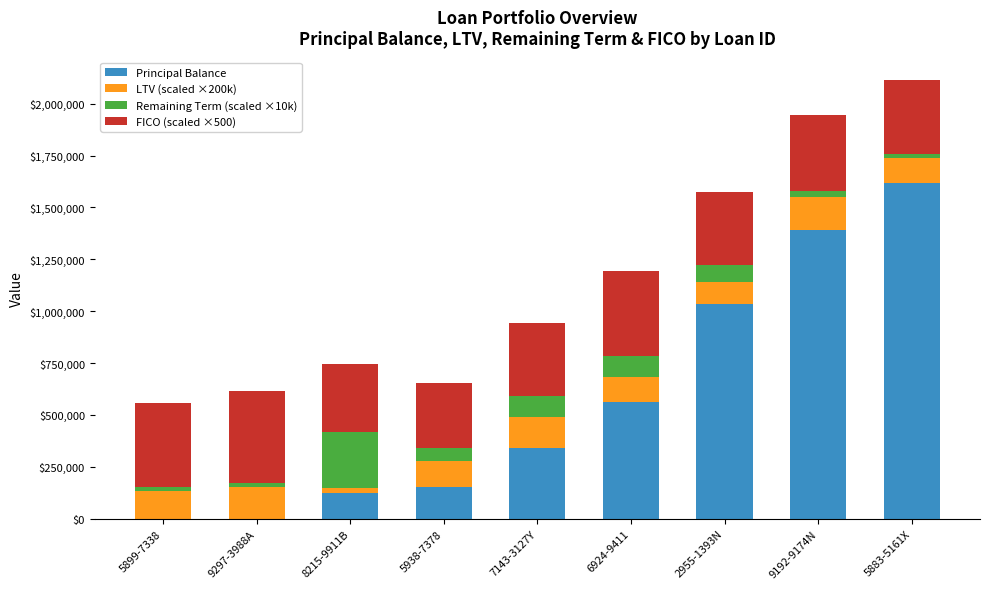

At which category is the sum across all series the highest?

5883-5161X